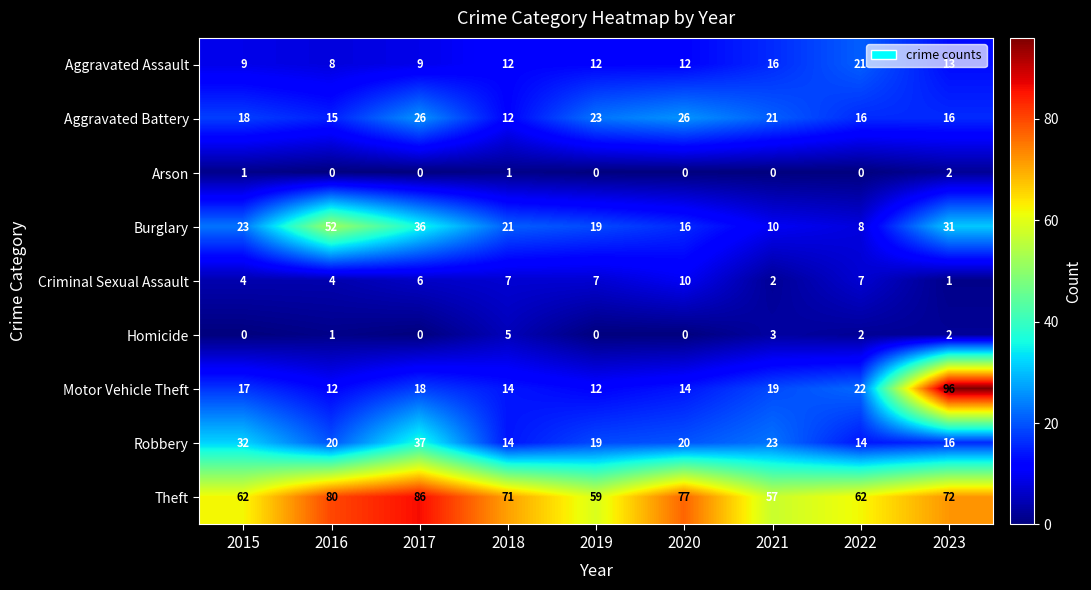

How many distinct data groups are displayed?

9